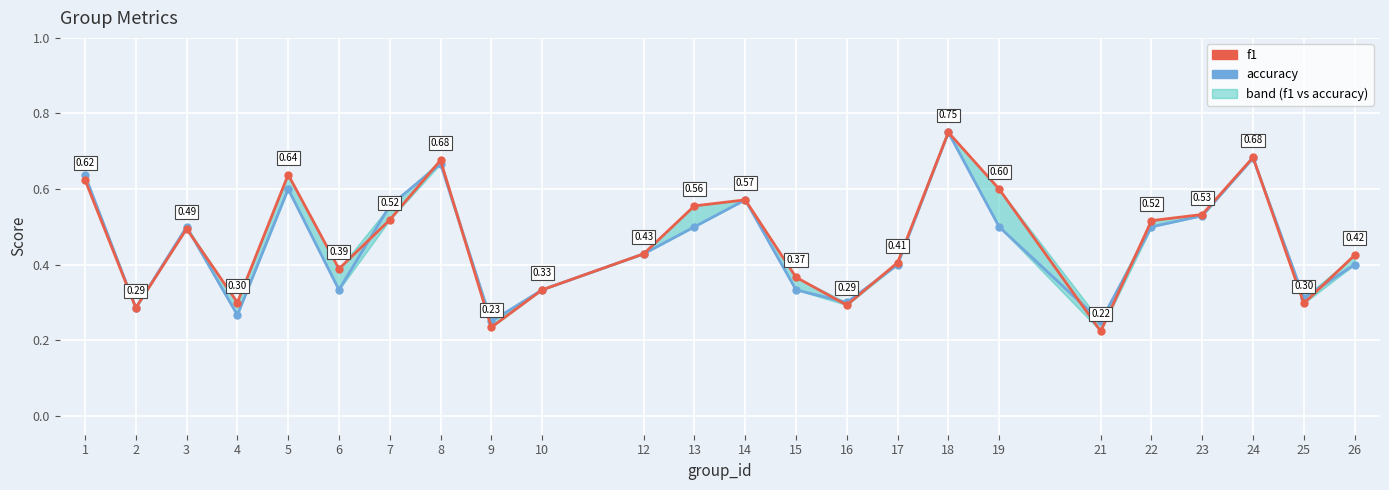

Reading right to left, what are all the values shown in this chart?

f1: 26=0.4	25=0.3	24=0.7	23=0.5	22=0.5	21=0.2	19=0.6	18=0.8	17=0.4	16=0.3	15=0.4	14=0.6	13=0.6	12=0.4	10=0.3	9=0.2	8=0.7	7=0.5	6=0.4	5=0.6	4=0.3	3=0.5	2=0.3	1=0.6
accuracy: 26=0.4	25=0.3	24=0.7	23=0.5	22=0.5	21=0.2	19=0.5	18=0.8	17=0.4	16=0.3	15=0.3	14=0.6	13=0.5	12=0.4	10=0.3	9=0.2	8=0.7	7=0.6	6=0.3	5=0.6	4=0.3	3=0.5	2=0.3	1=0.6